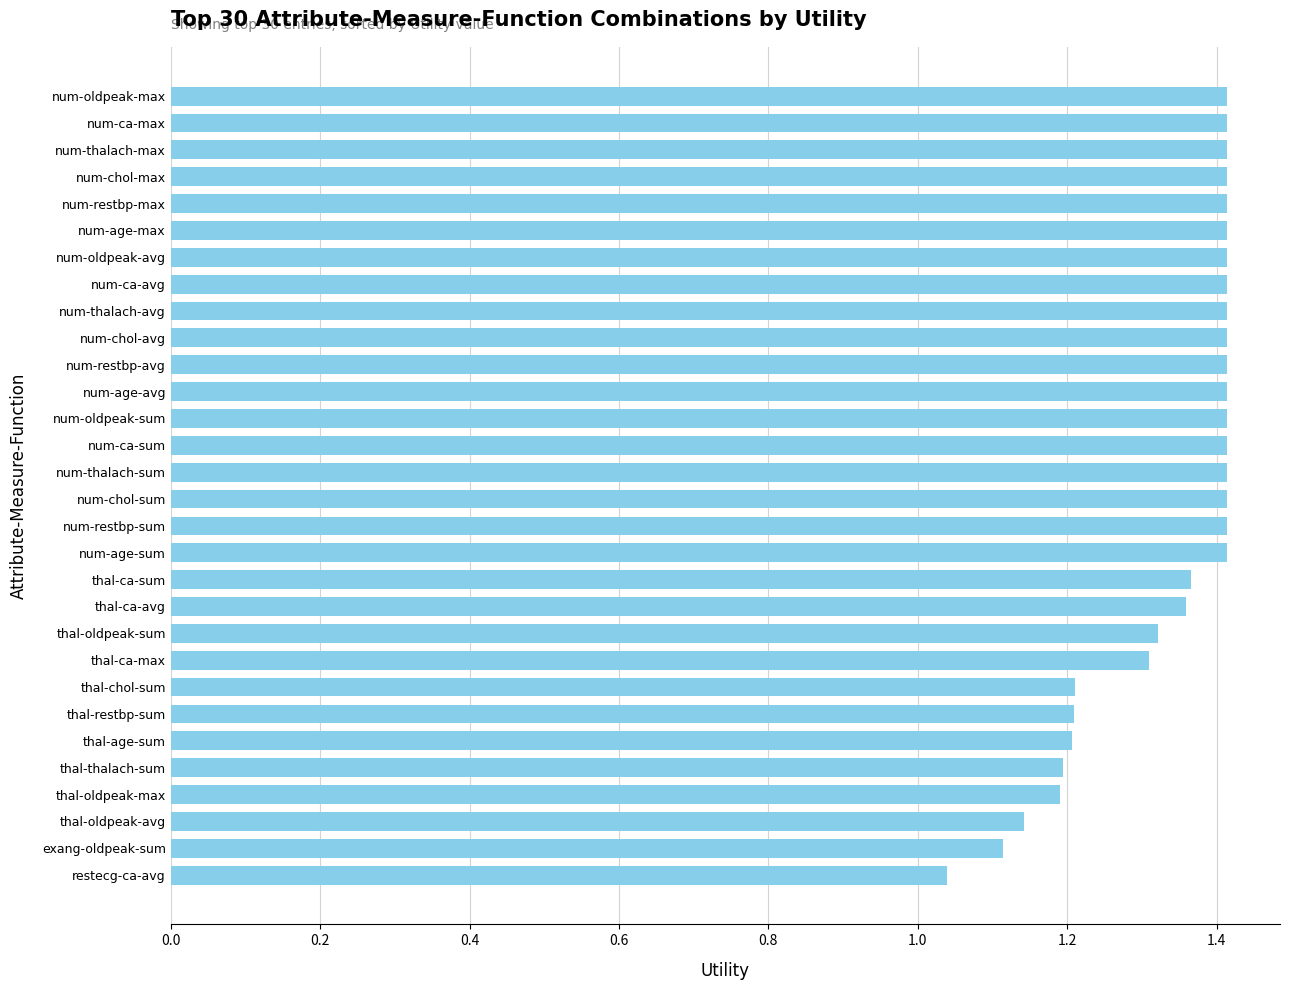

How many values are between 1 and 2?

30